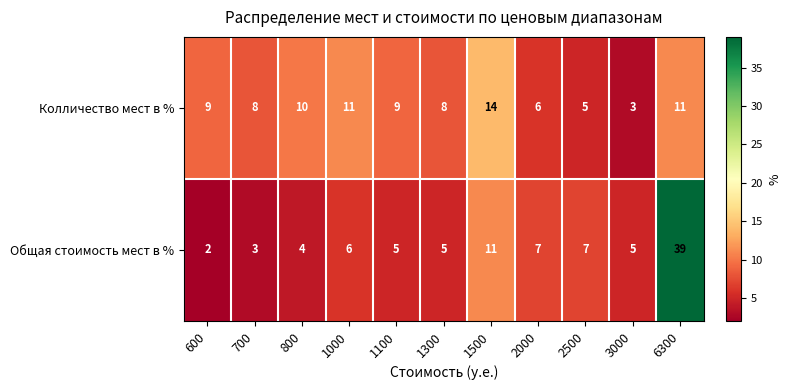

How many categories are shown in the chart?

11